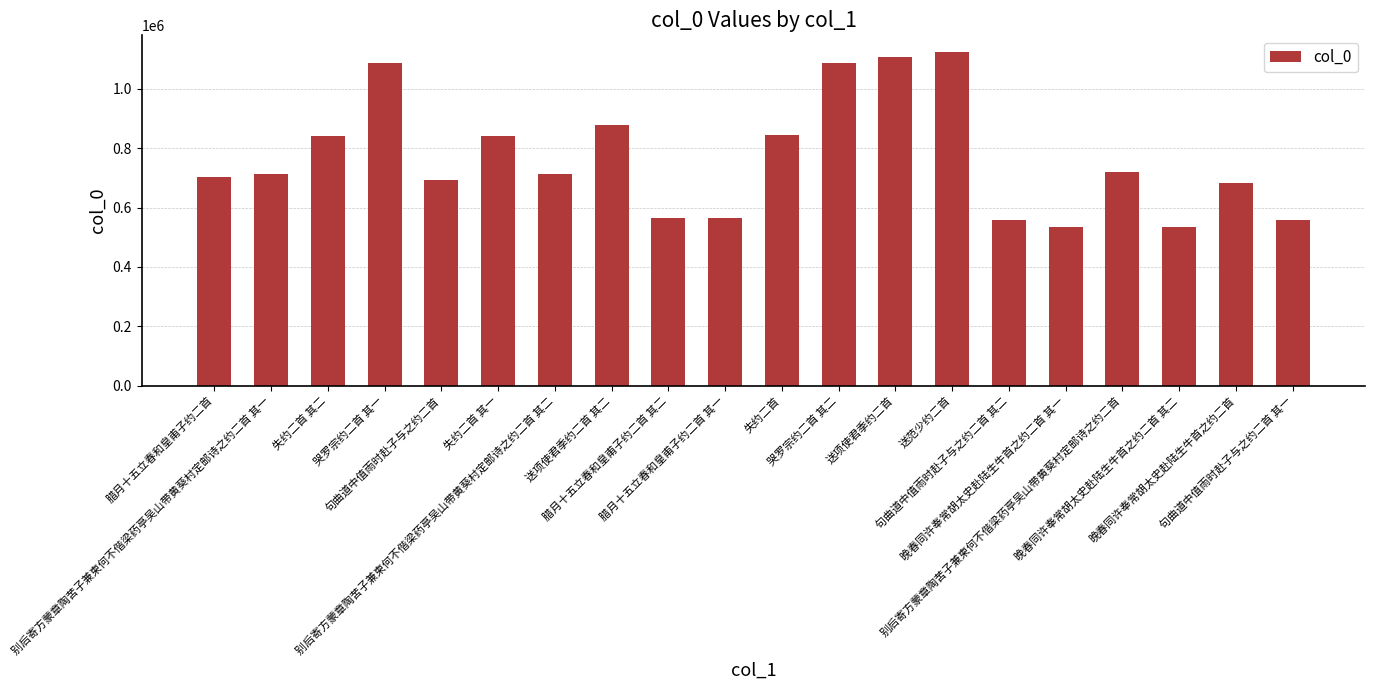

Are the bars horizontal?

No